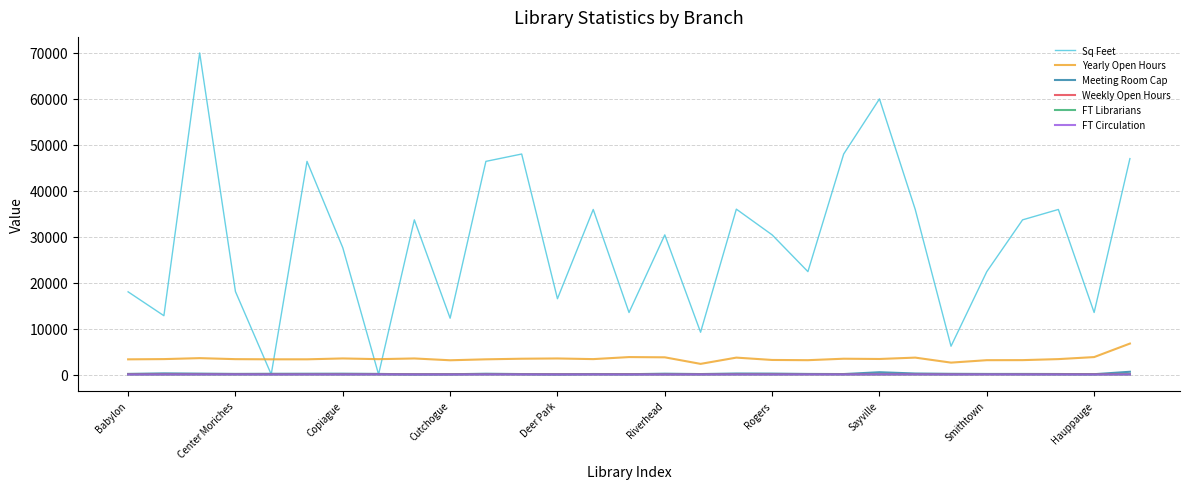

Which series has the widest spread of values?

Sq Feet